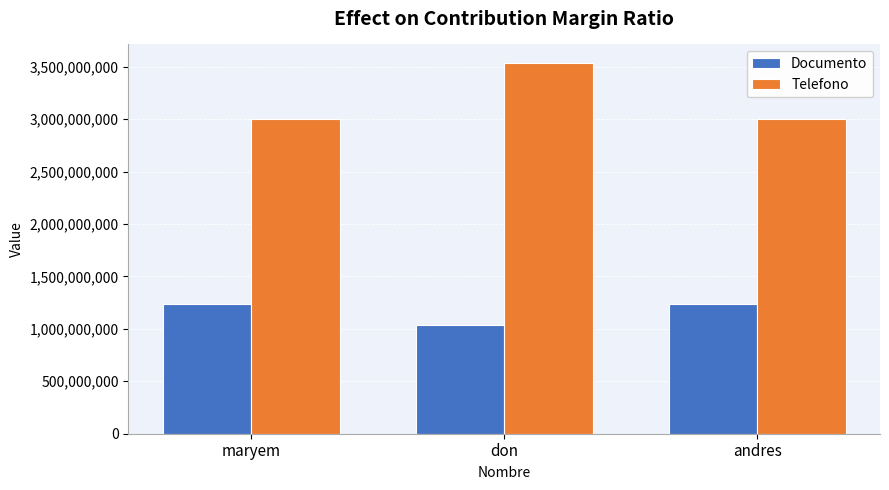

At which label does Documento reach its minimum?

don